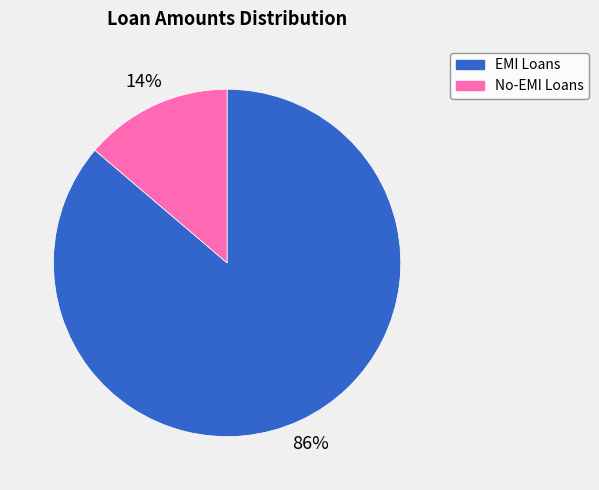

To the nearest percent, what is the difference between the largest and smallest slice percentages?

72%